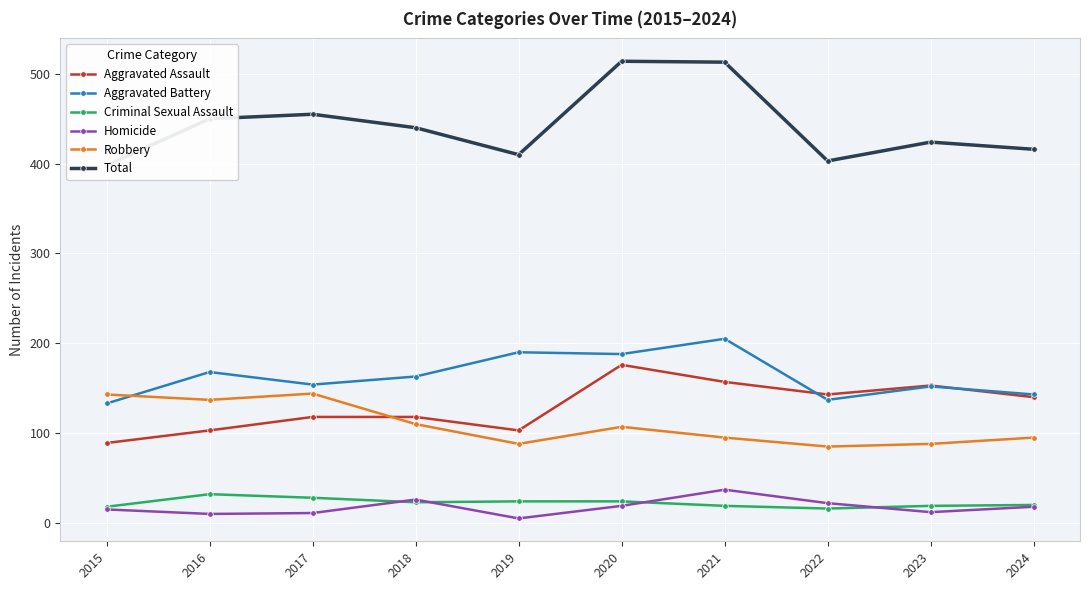

What value does the Aggravated Assault series have at 2023, to the nearest 5?

155